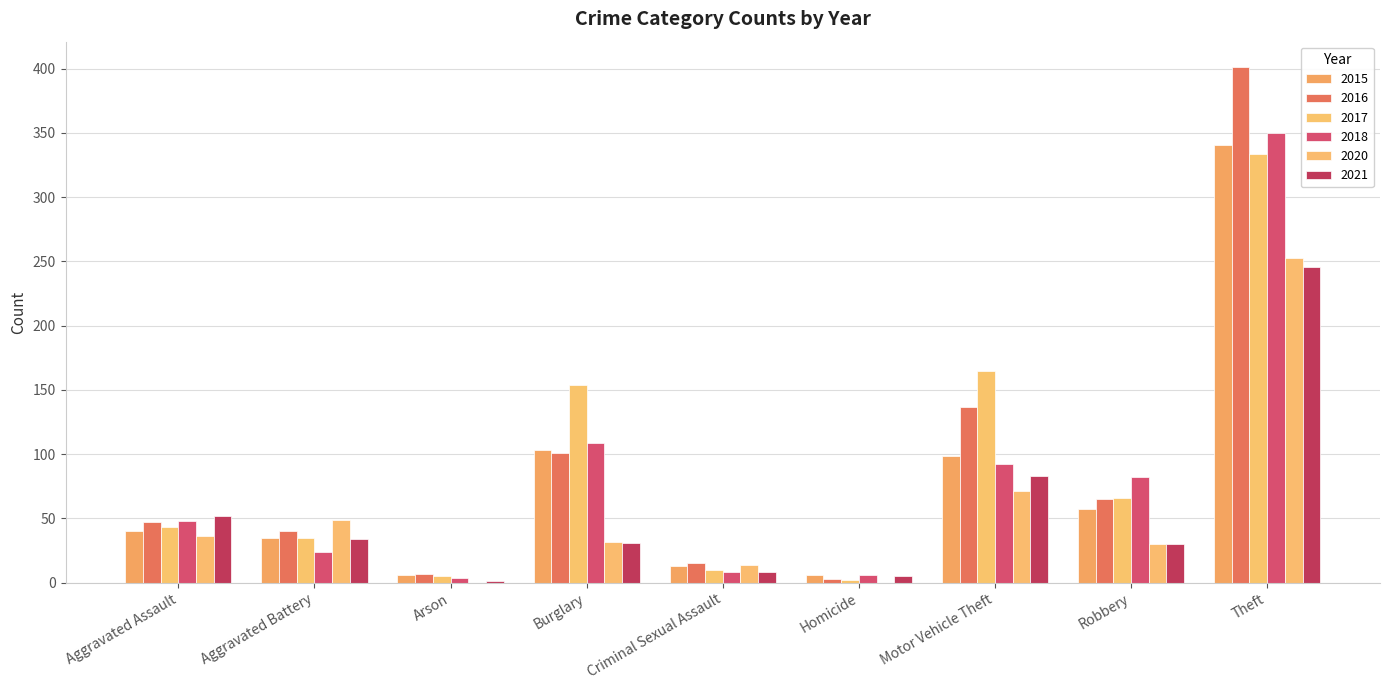

Does the chart contain stacked bars?

No